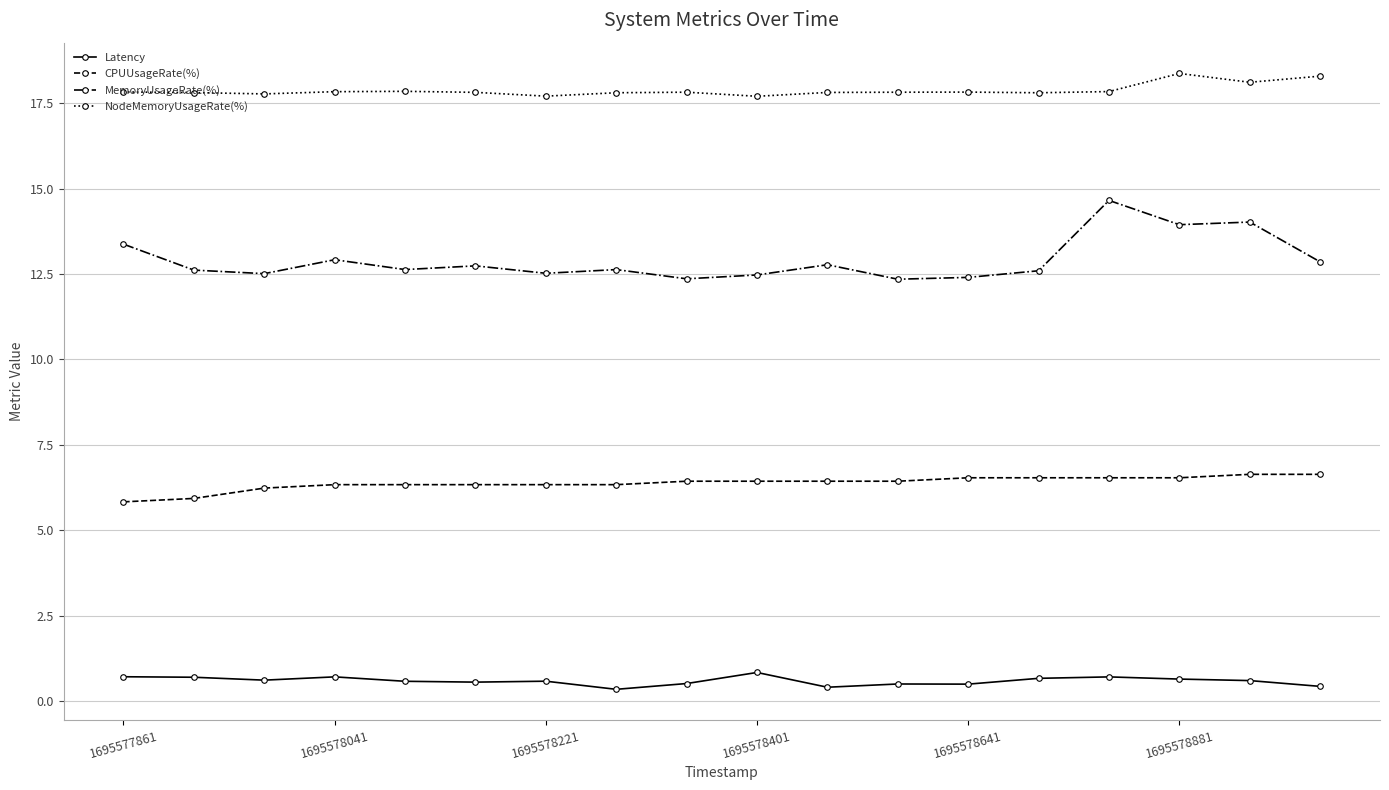

Which series has the widest spread of values?

MemoryUsageRate(%)